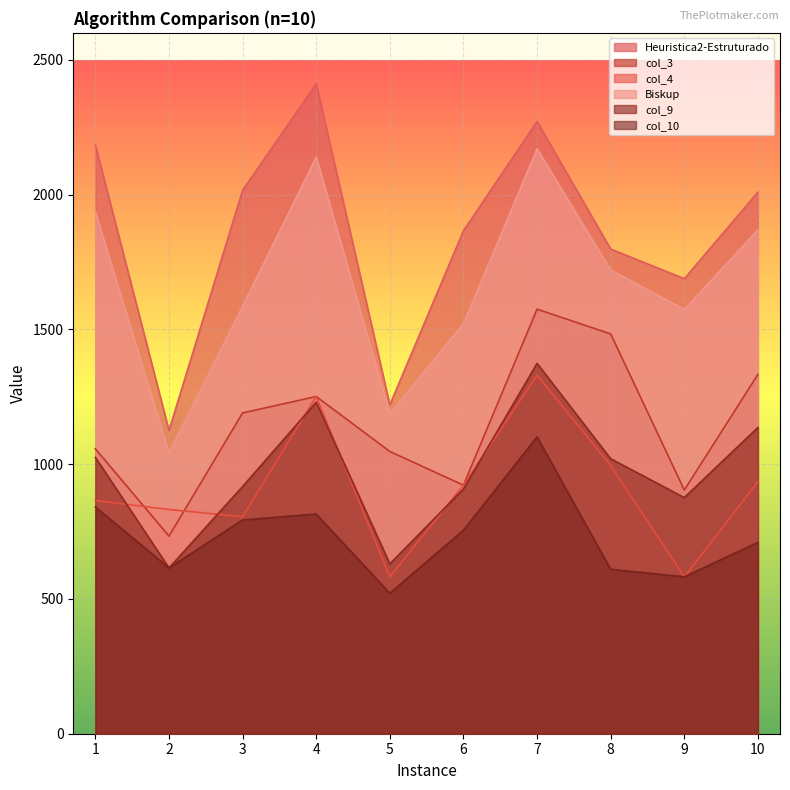

True or false: Biskup has a value of 2407 at 9.

False